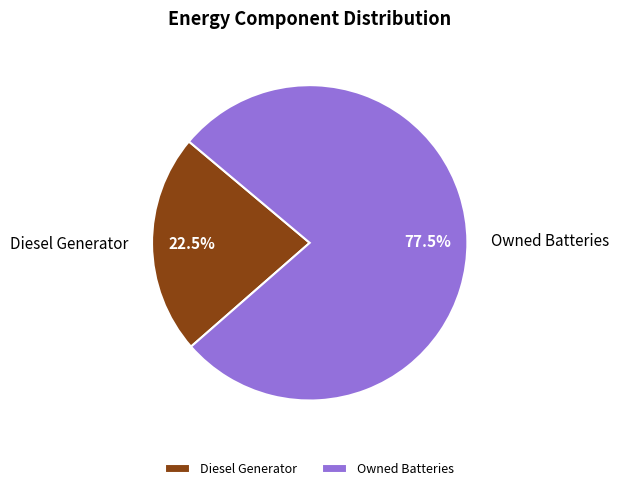

Which category has the biggest portion of the pie?

Owned Batteries